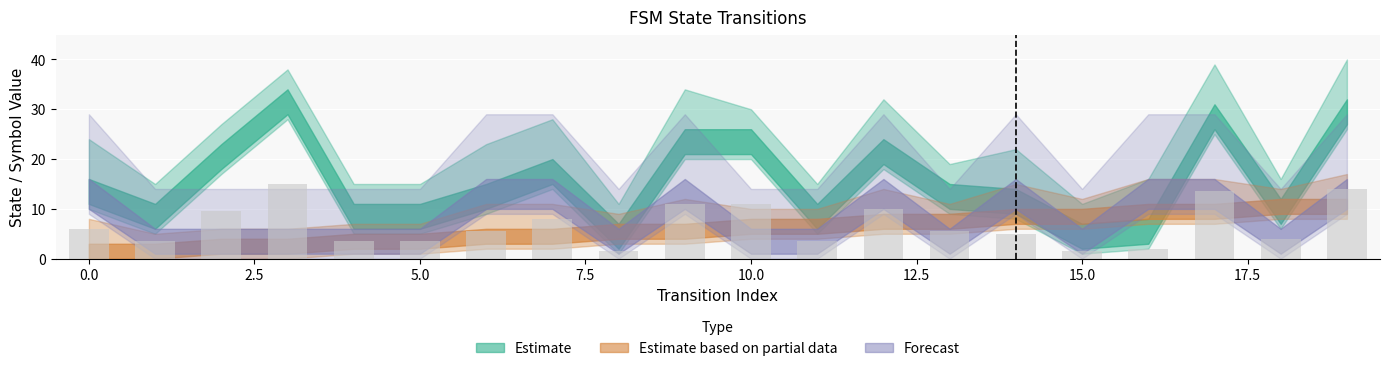

What is the difference between the maximum and minimum values?

13.5